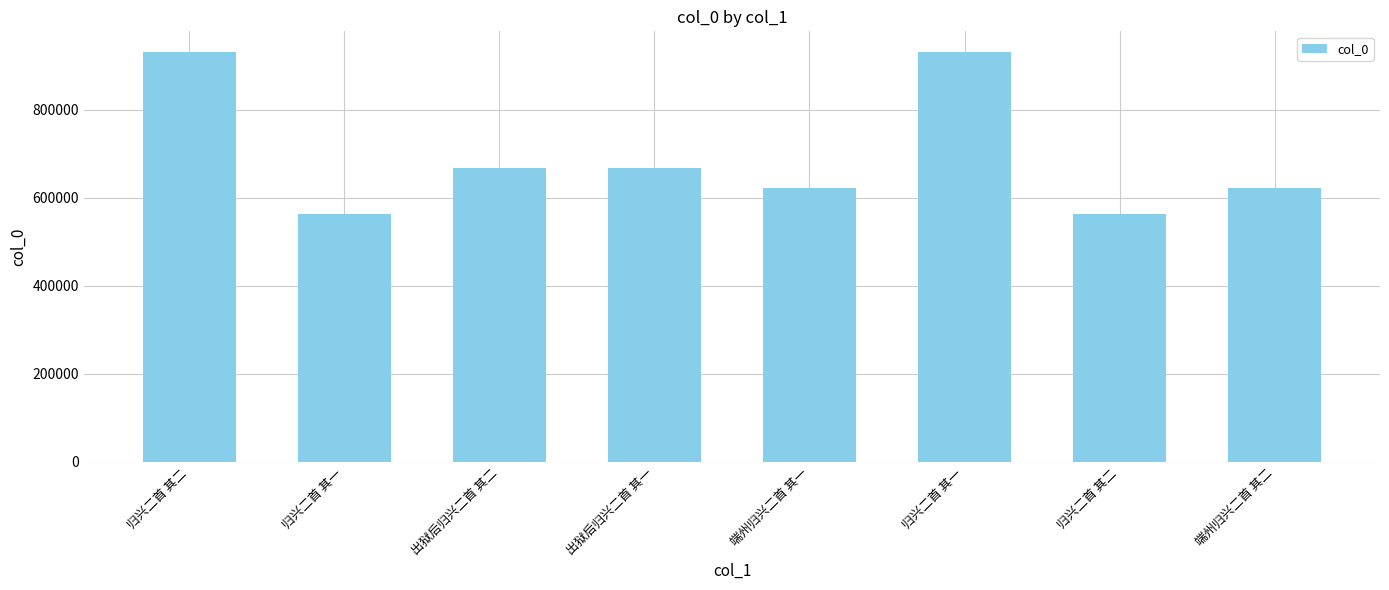

What is the label of the 5th bar from the left?

端州归兴二首 其一